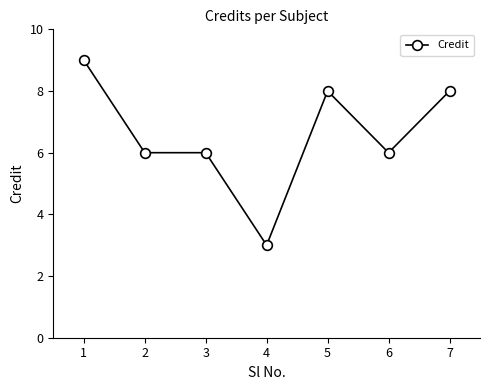

Reading left to right, list all the values displayed in this chart.

9	6	6	3	8	6	8